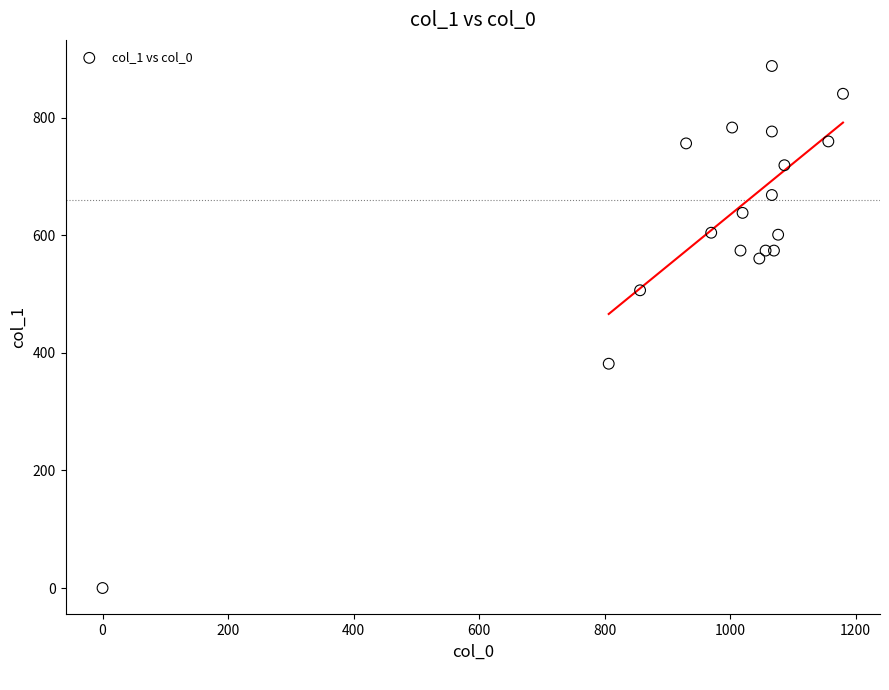

What is the range of X values (max minus min)?

1180.0